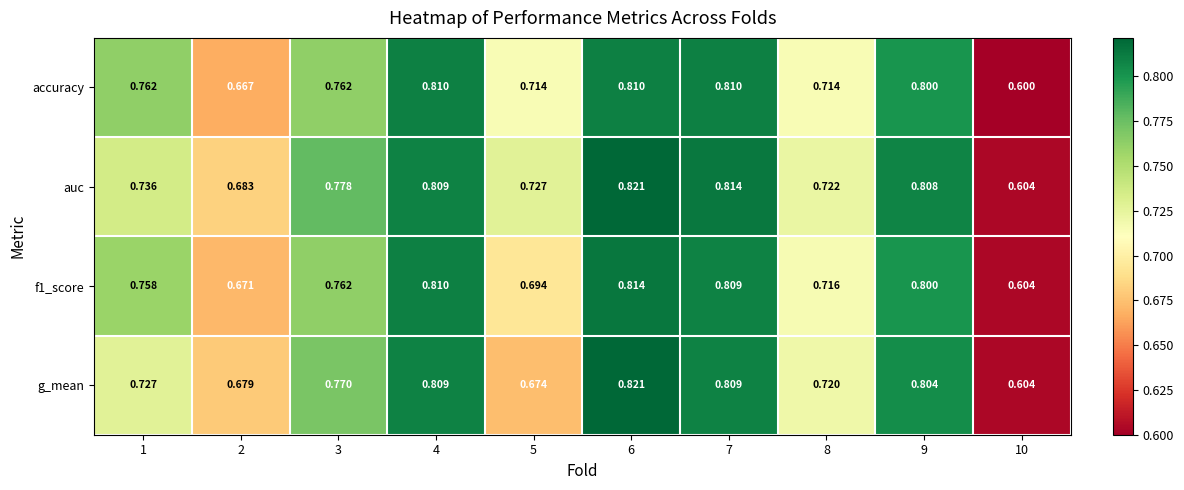

Is the value of g_mean at 3 greater than the value of accuracy at 4?

No